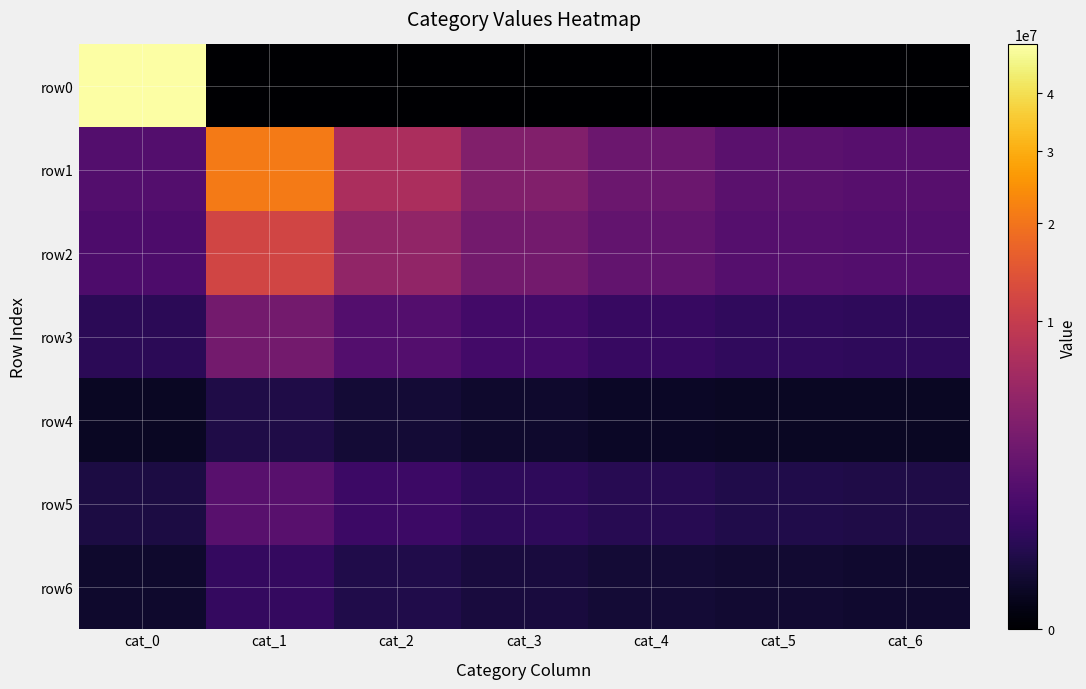

At which category is the sum across all series the highest?

cat_0